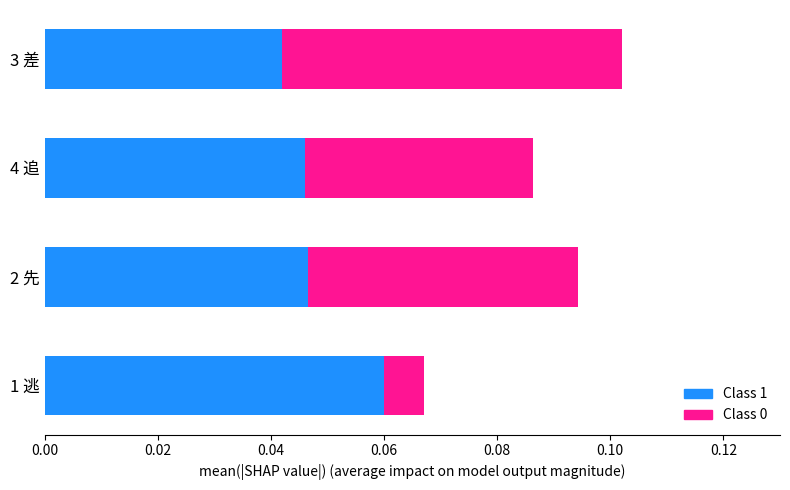

At which category is the sum across all series the highest?

3 差